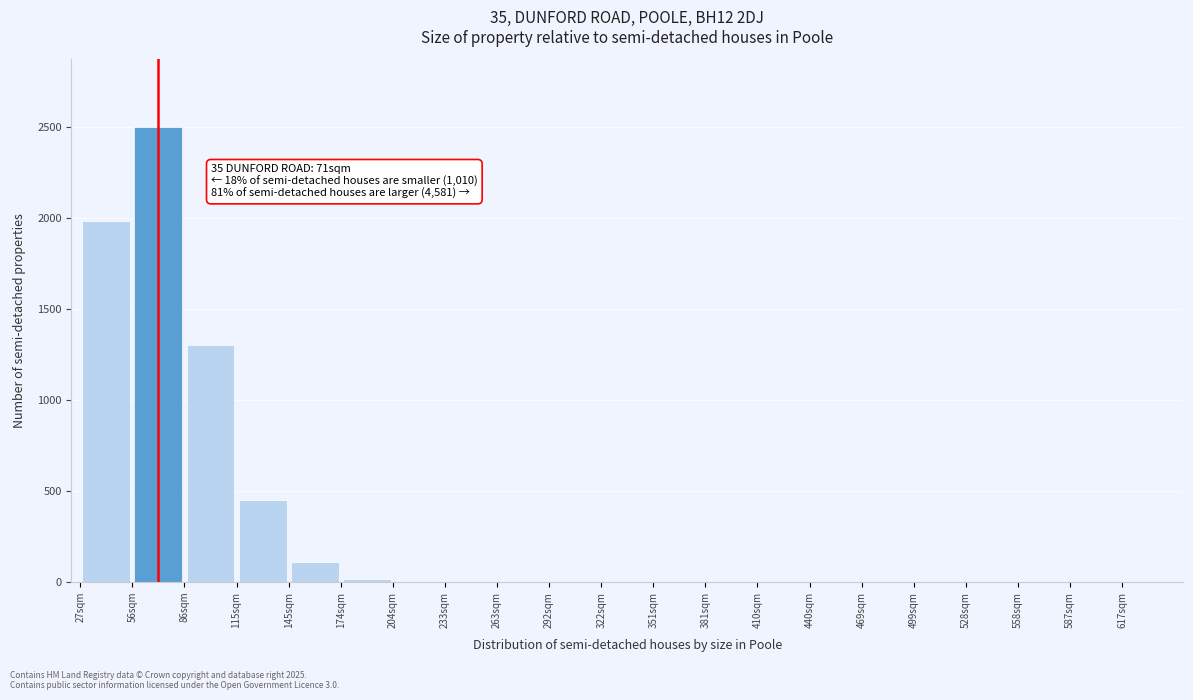

Over which range of the x-axis is the bar tallest?

56.5 to 86.0